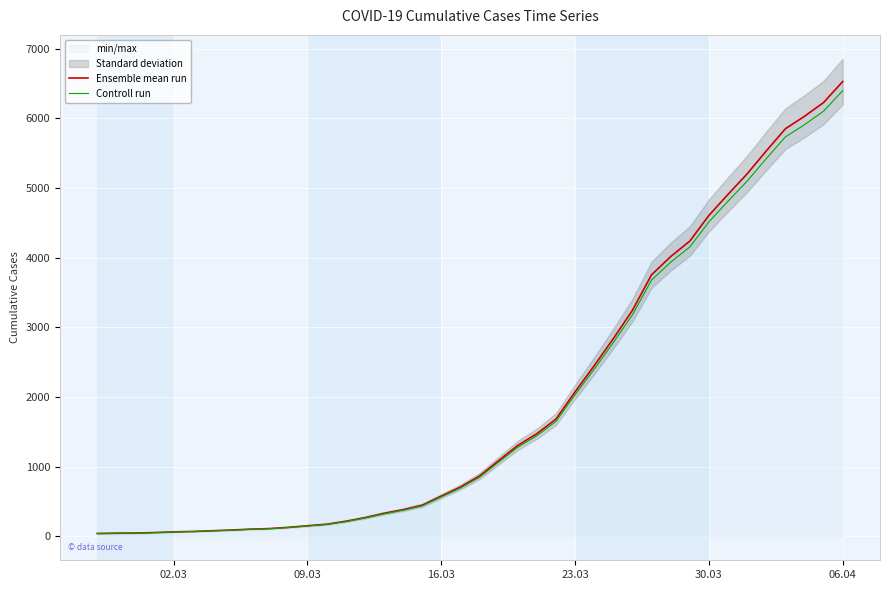

True or false: Controll run has a value of 2237.7 at 23.

False